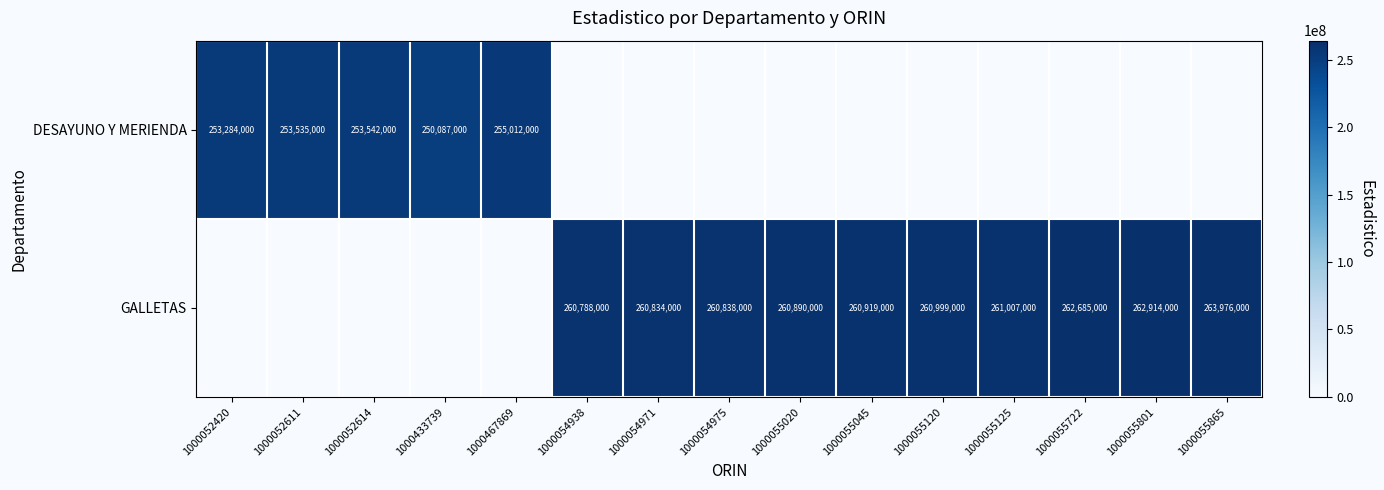

Is the value of GALLETAS at 1000054971 greater than the value of DESAYUNO Y MERIENDA at 1000052611?

Yes